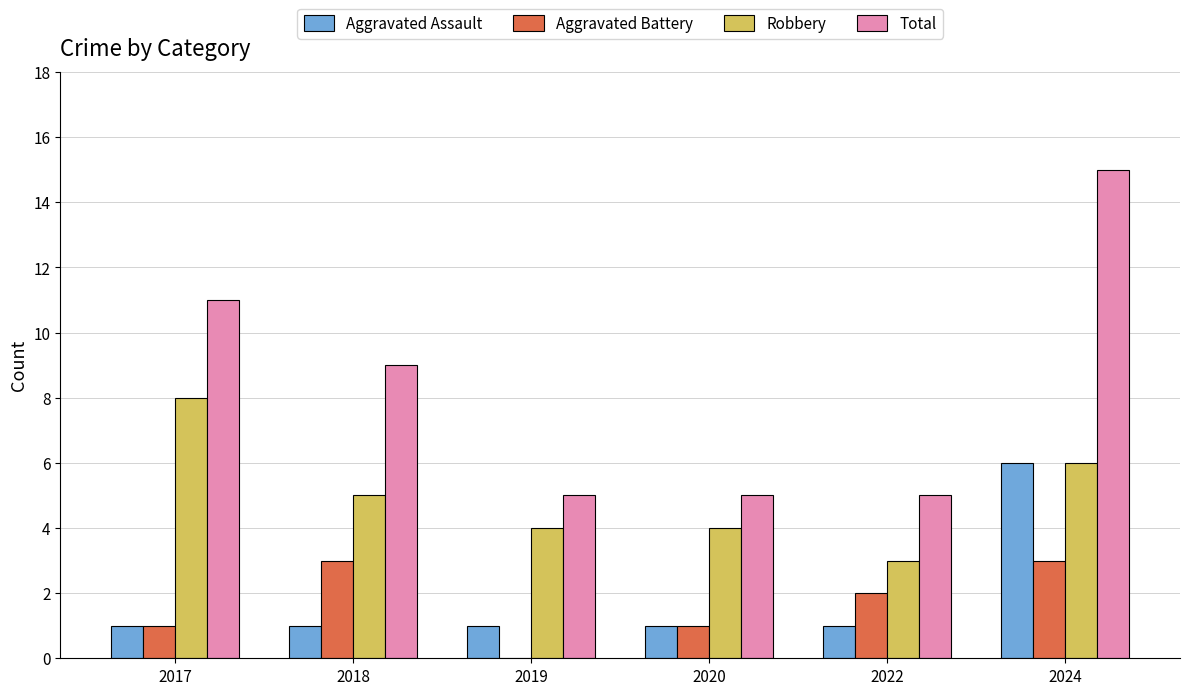

What is the total value across all series at 2019?

10